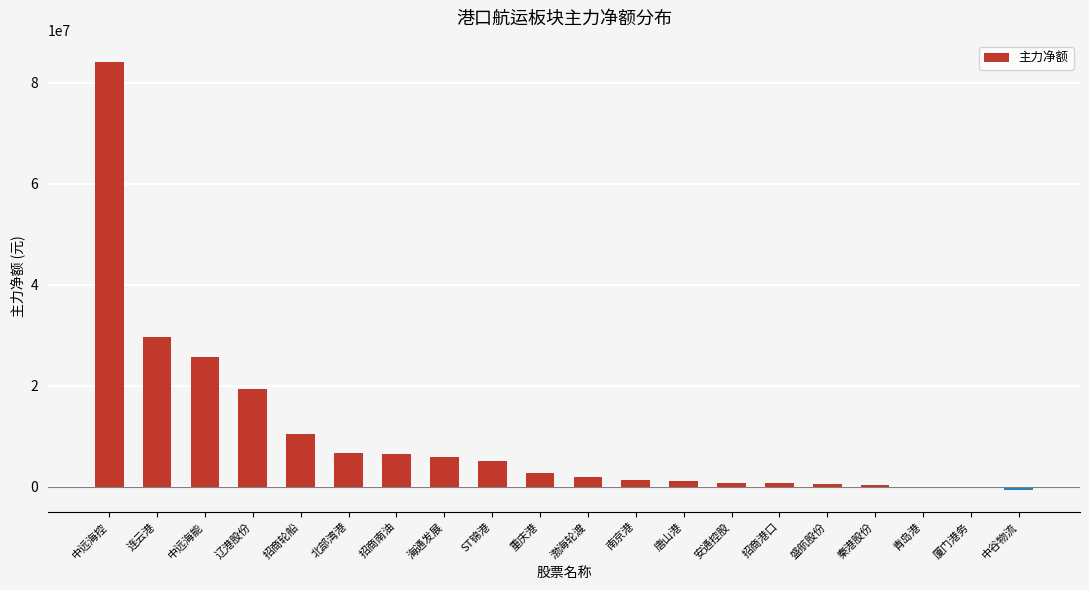

Is it true that the value at 连云港 is 44799958?

False